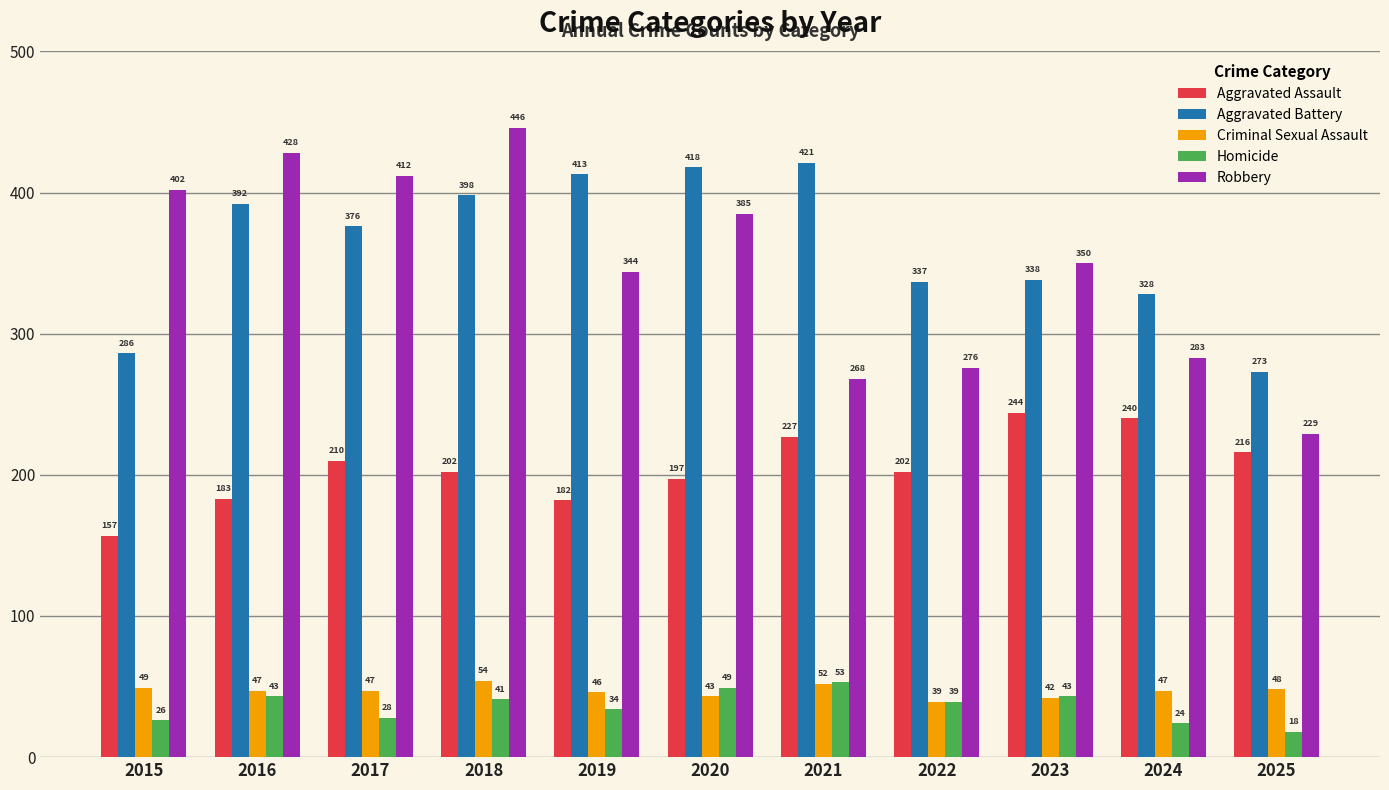

What is the sum of the Robbery values at 2019 and 2020?

729